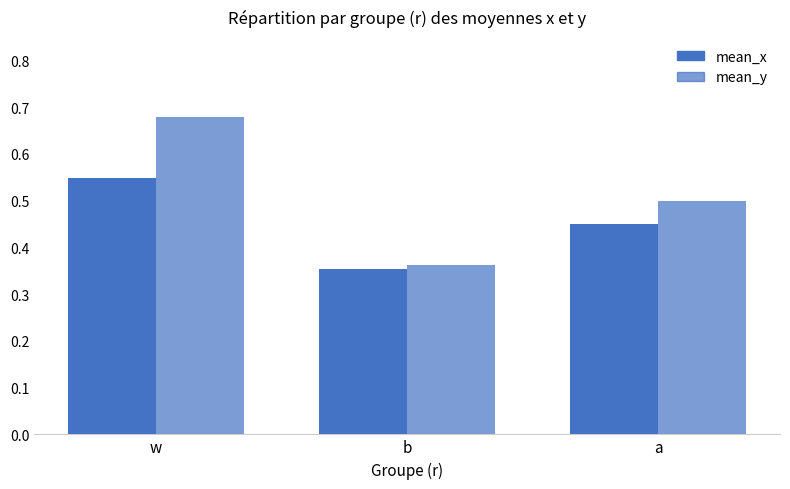

Does the chart contain stacked bars?

No